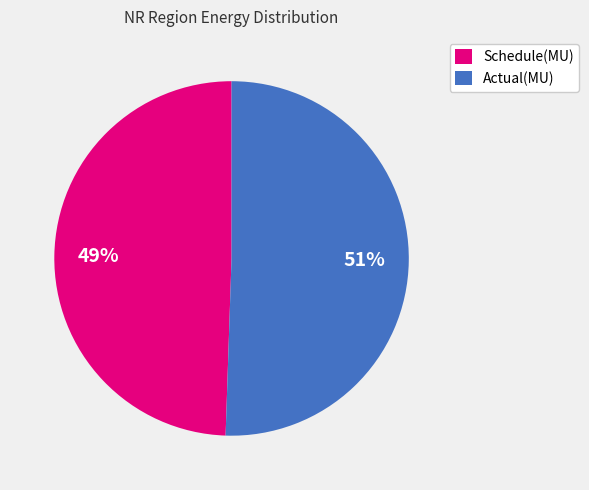

Which category has the smallest portion of the pie?

Schedule(MU)